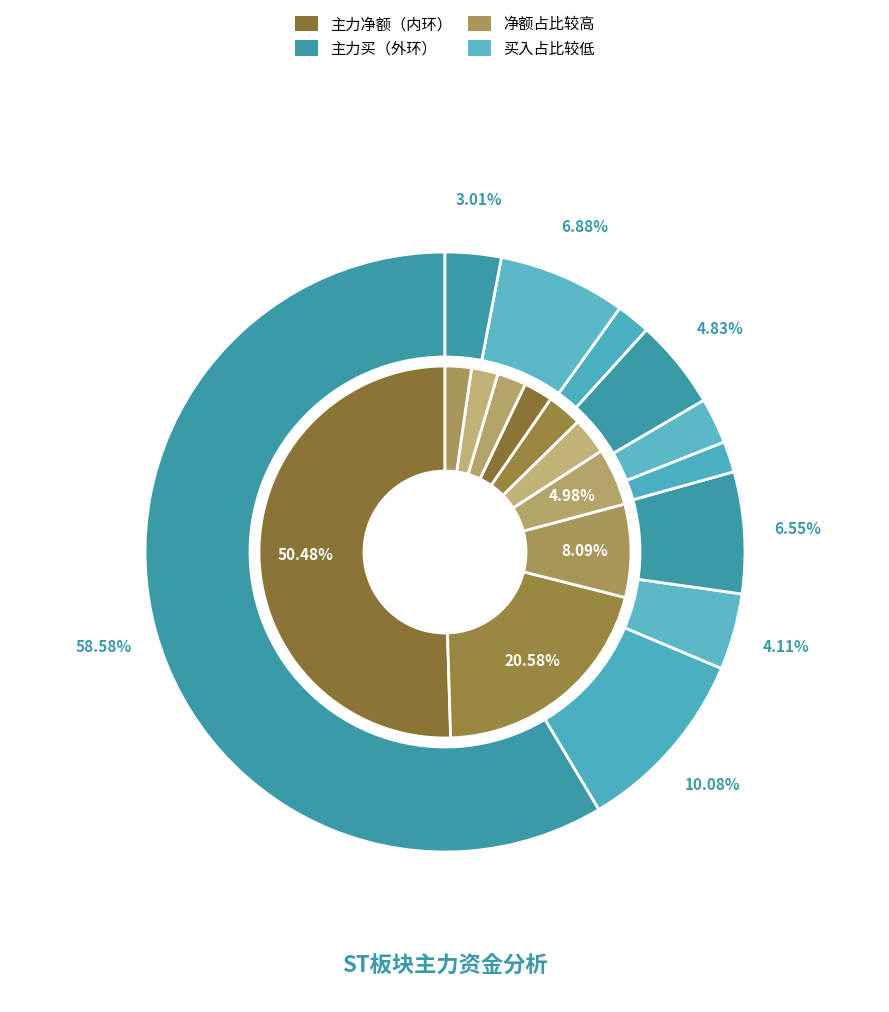

To the nearest percent, what portion does ST亚联 represent?

21%